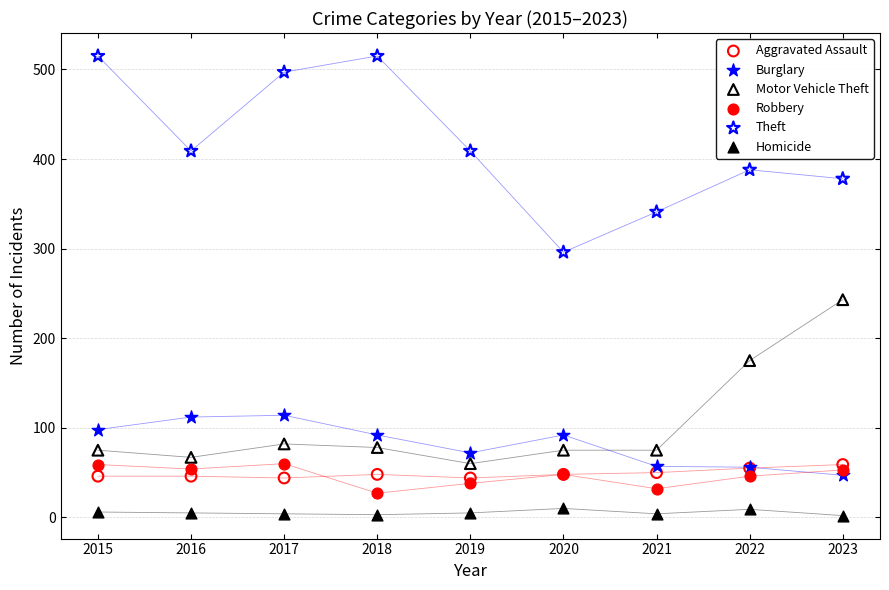

Which series contains the lowest Y value?

Homicide